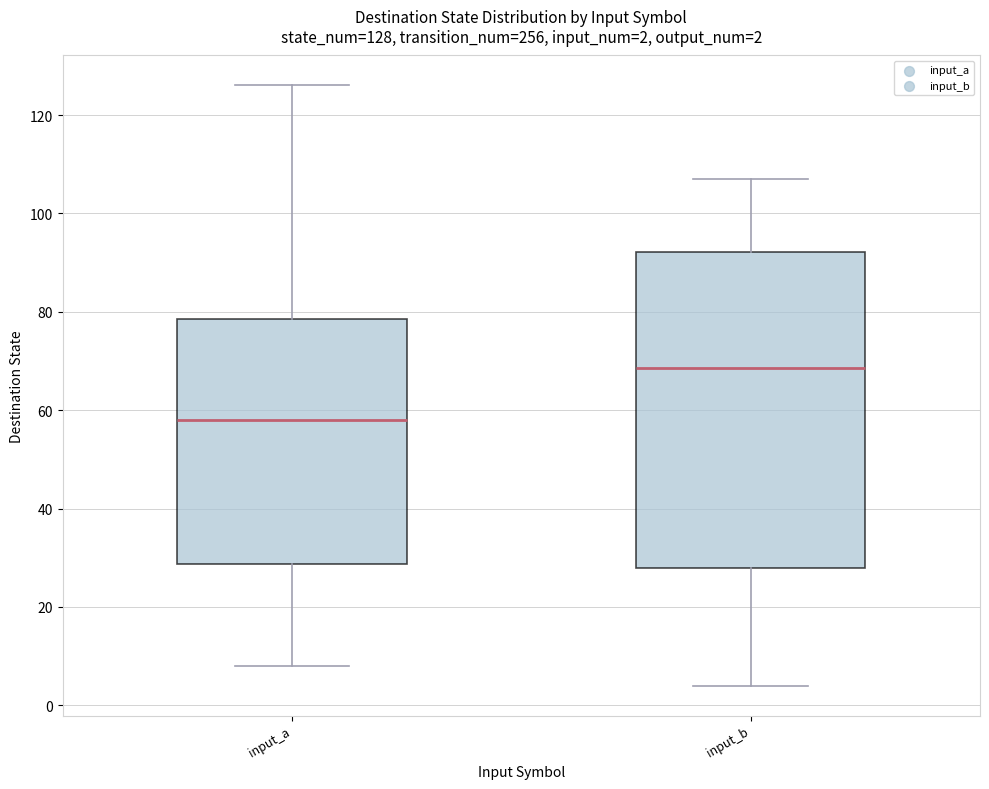

Which box is the tallest, from its lower edge to its upper edge?

input_b